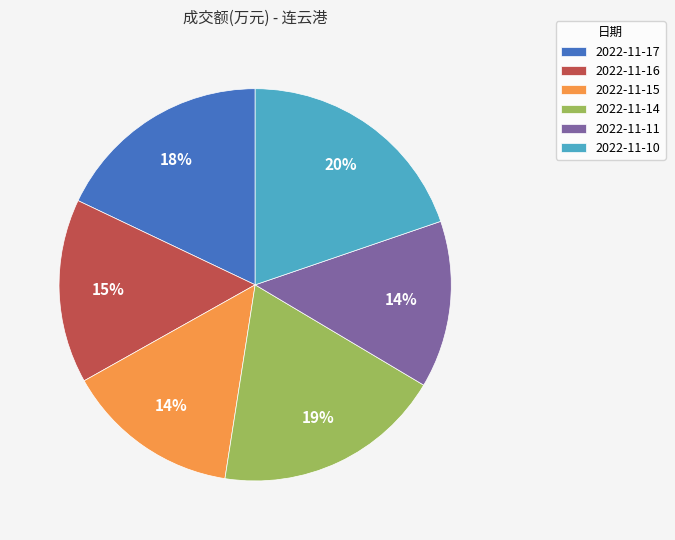

Which category has the biggest portion of the pie?

2022-11-10